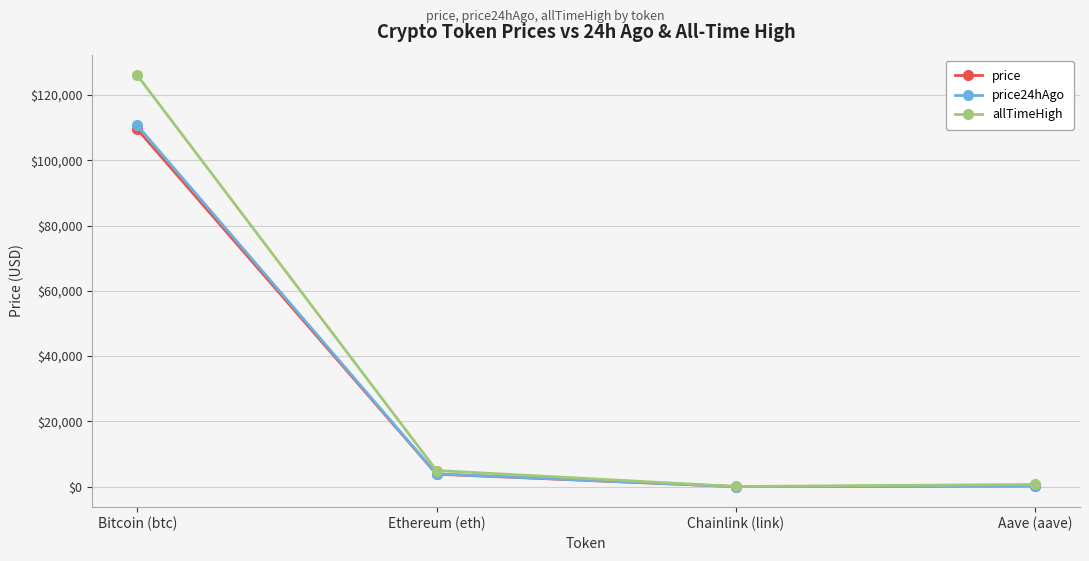

Which series has the largest total across all categories?

allTimeHigh